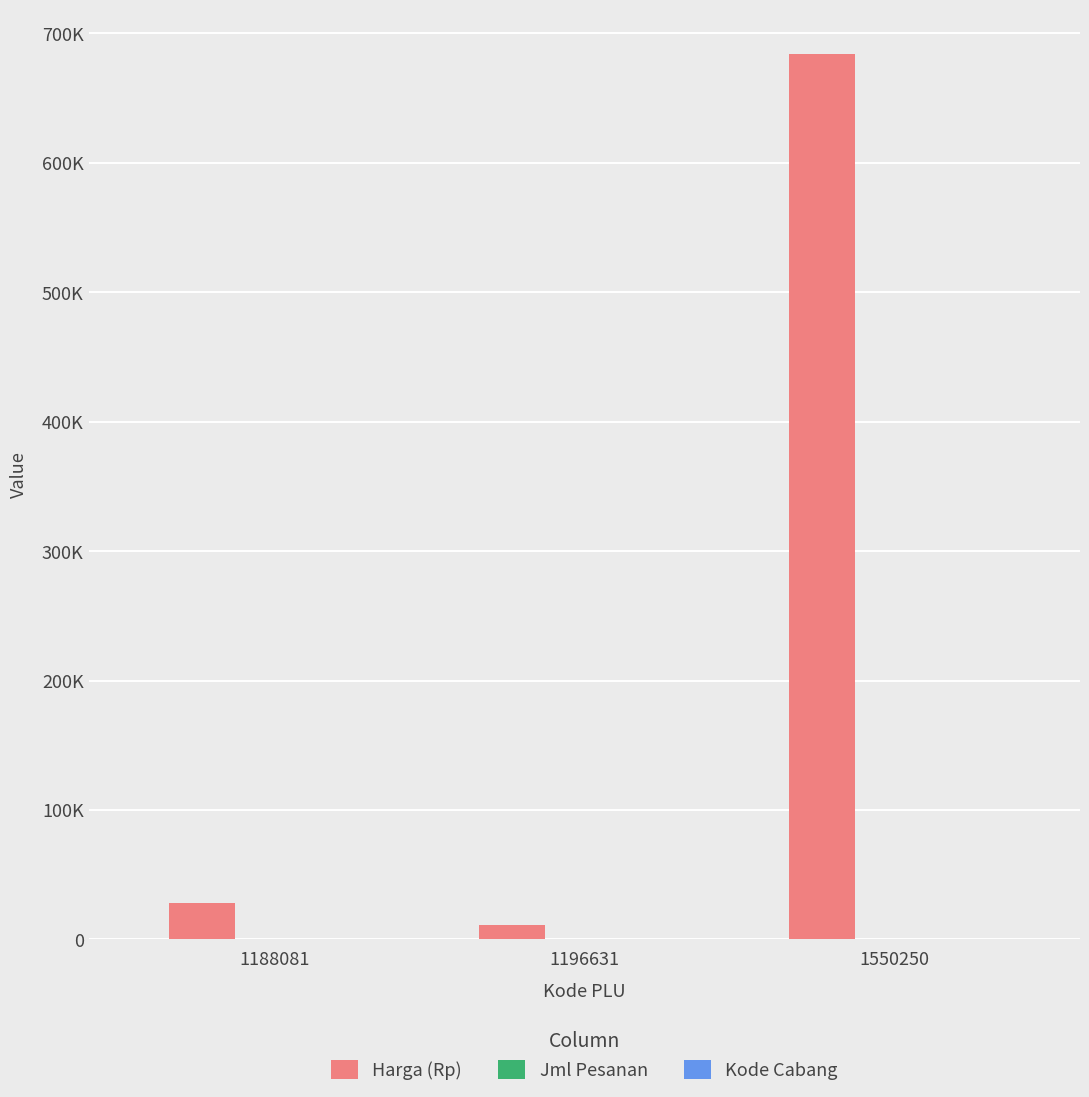

Does the chart contain stacked bars?

No